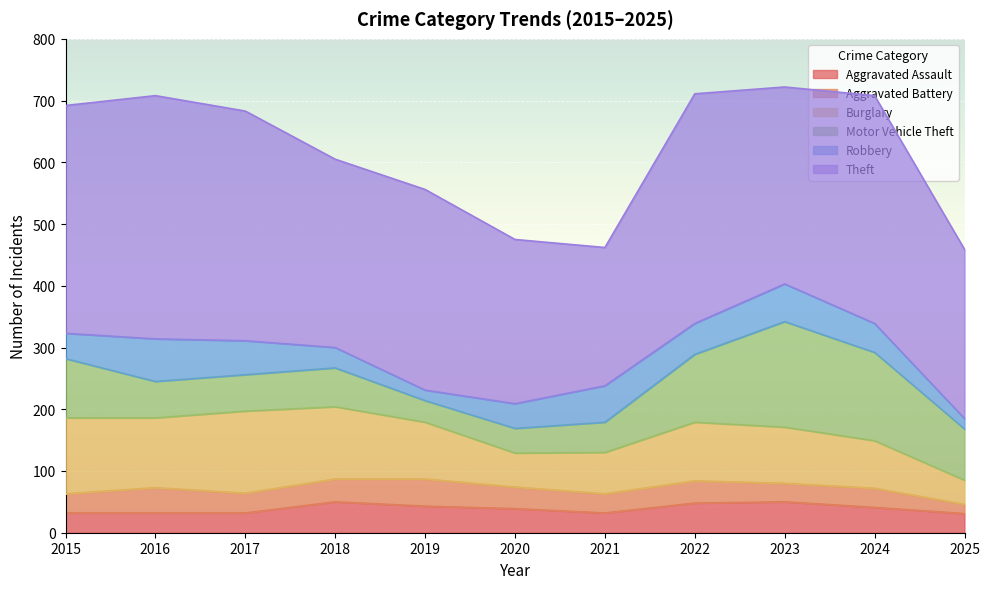

Rank the categories by Robbery value from highest to lowest.

2016, 2023, 2021, 2017, 2022, 2024, 2015, 2020, 2018, 2019, 2025